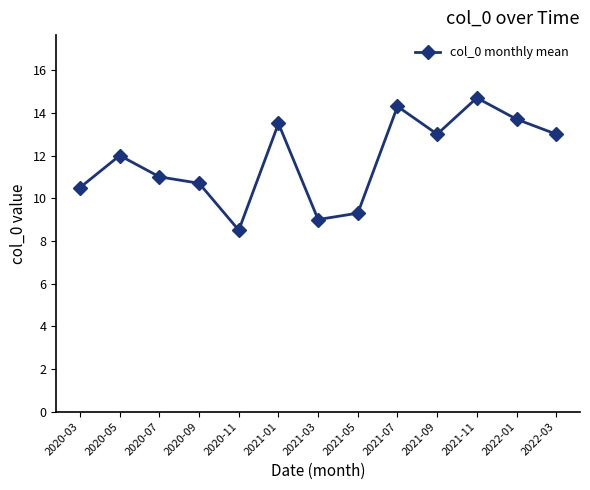

Between 2021-11 and 2020-05, which is larger?

2021-11